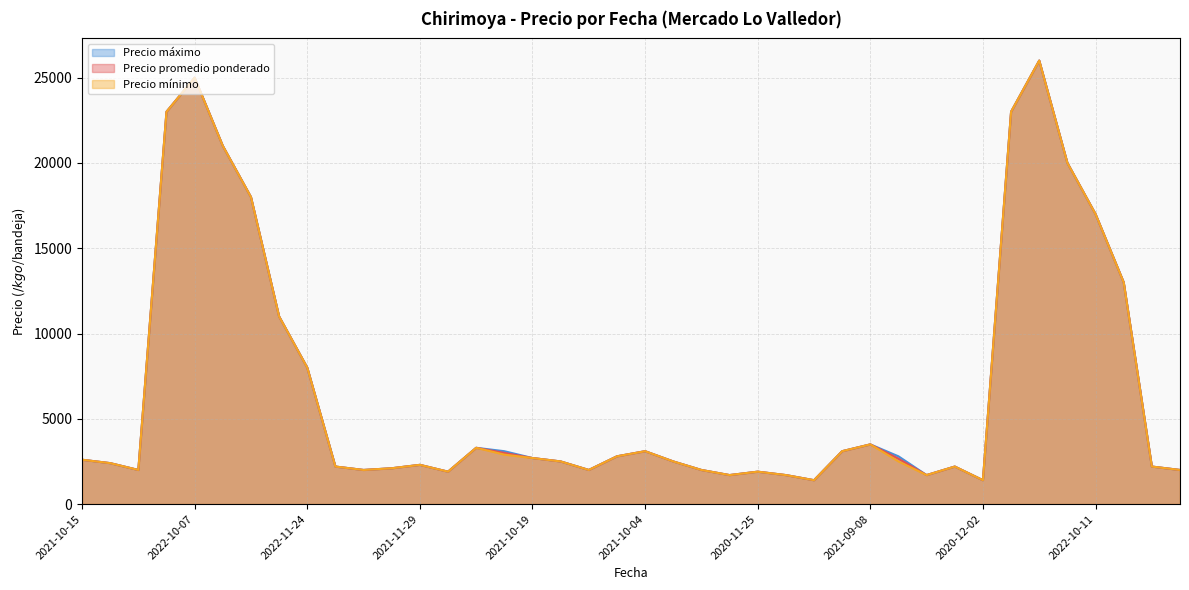

The value of Precio mínimo at 2021-11-29 is 586. True or false?

False